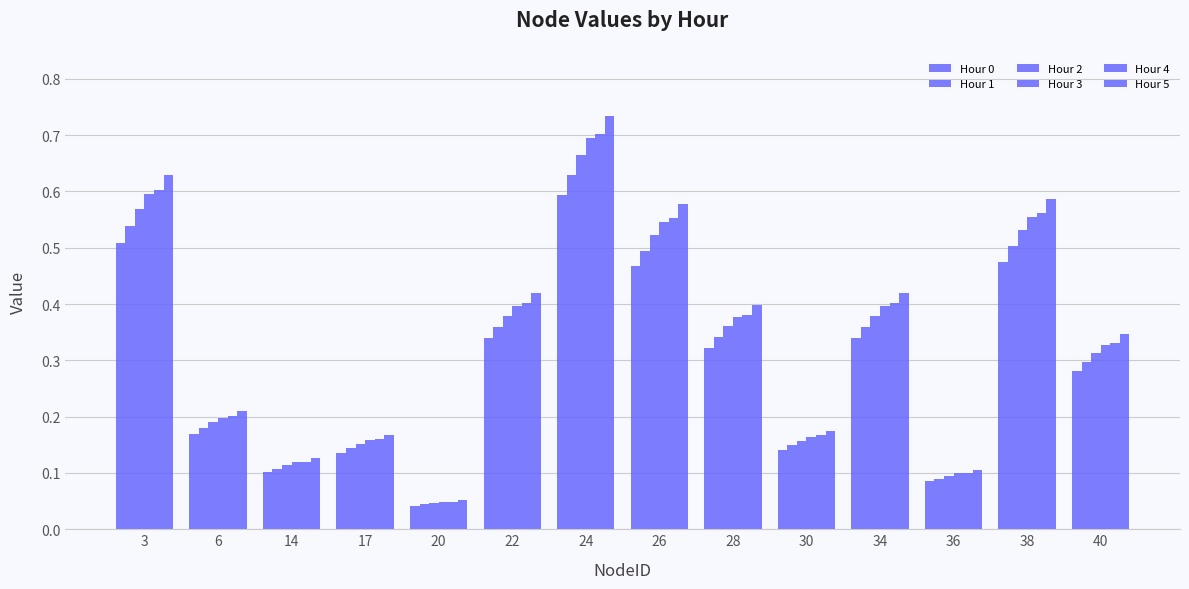

How many bars are there in total?

84